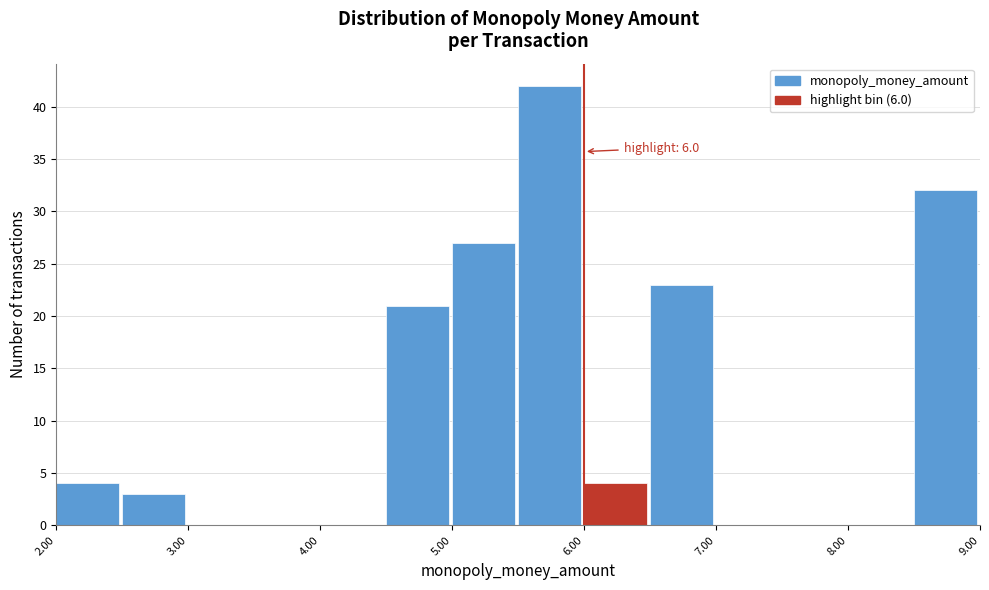

Which range on the x-axis has the tallest bar?

5.5 to 6.0